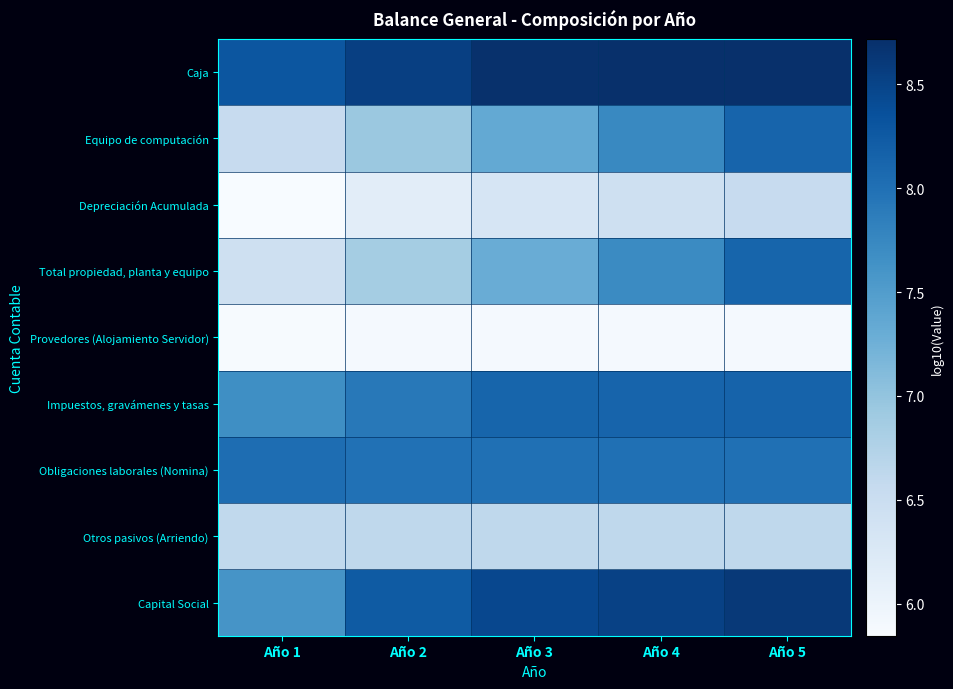

Reading left to right, extract all data points from this chart.

Caja: Año 1=8.3	Año 2=8.5	Año 3=8.7	Año 4=8.7	Año 5=8.7
Equipo de computación: Año 1=6.5	Año 2=6.9	Año 3=7.3	Año 4=7.7	Año 5=8.1
Depreciación Acumulada: Año 1=5.8	Año 2=6.1	Año 3=6.3	Año 4=6.4	Año 5=6.5
Total propiedad, planta y equipo: Año 1=6.4	Año 2=6.9	Año 3=7.3	Año 4=7.7	Año 5=8.1
Provedores (Alojamiento Servidor): Año 1=5.9	Año 2=5.9	Año 3=5.9	Año 4=5.9	Año 5=5.9
Impuestos, gravámenes y tasas: Año 1=7.7	Año 2=7.9	Año 3=8.1	Año 4=8.1	Año 5=8.1
Obligaciones laborales (Nomina): Año 1=8.0	Año 2=8.0	Año 3=8.0	Año 4=8.0	Año 5=8.0
Otros pasivos (Arriendo): Año 1=6.6	Año 2=6.6	Año 3=6.6	Año 4=6.6	Año 5=6.6
Capital Social: Año 1=7.6	Año 2=8.2	Año 3=8.5	Año 4=8.5	Año 5=8.6